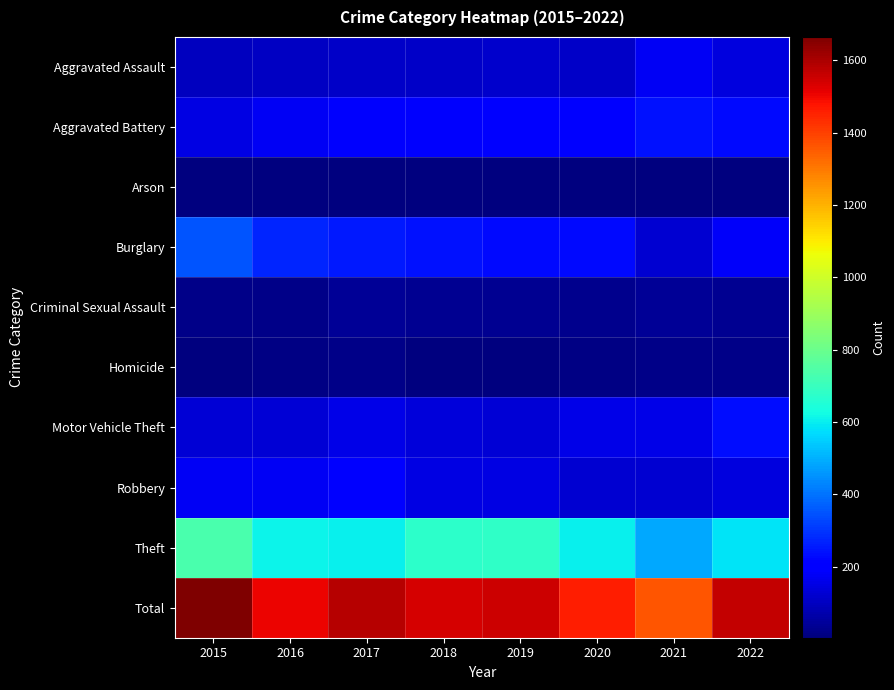

Reading left to right, extract all data points from this chart.

Aggravated Assault: 2015=98	2016=104	2017=107	2018=112	2019=115	2020=109	2021=177	2022=143
Aggravated Battery: 2015=150	2016=173	2017=189	2018=188	2019=204	2020=198	2021=243	2022=225
Arson: 2015=4	2016=3	2017=5	2018=4	2019=6	2020=6	2021=4	2022=7
Burglary: 2015=348	2016=271	2017=253	2018=238	2019=228	2020=227	2021=125	2022=179
Criminal Sexual Assault: 2015=19	2016=21	2017=40	2018=29	2019=31	2020=25	2021=36	2022=34
Homicide: 2015=8	2016=10	2017=16	2018=8	2019=9	2020=15	2021=17	2022=18
Motor Vehicle Theft: 2015=131	2016=132	2017=154	2018=139	2019=129	2020=158	2021=156	2022=234
Robbery: 2015=173	2016=178	2017=215	2018=148	2019=149	2020=122	2021=123	2022=142
Theft: 2015=734	2016=611	2017=606	2018=672	2019=681	2020=601	2021=484	2022=585
Total: 2015=1665	2016=1503	2017=1585	2018=1538	2019=1552	2020=1461	2021=1365	2022=1567